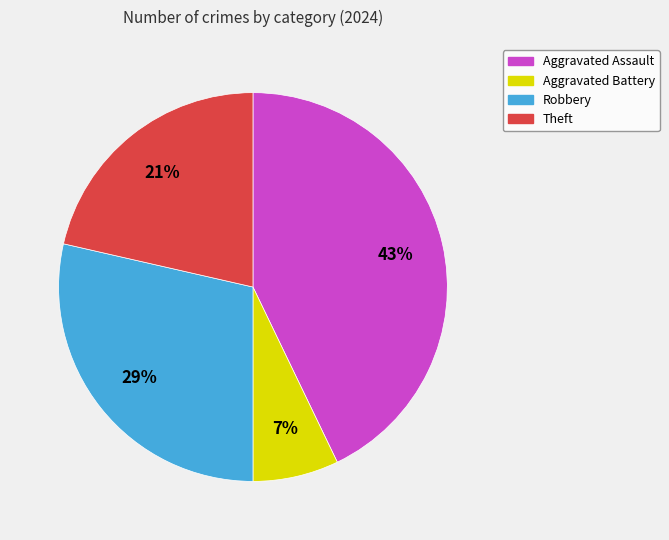

To the nearest percent, what is the difference between the Theft and Aggravated Battery slice percentages?

14%